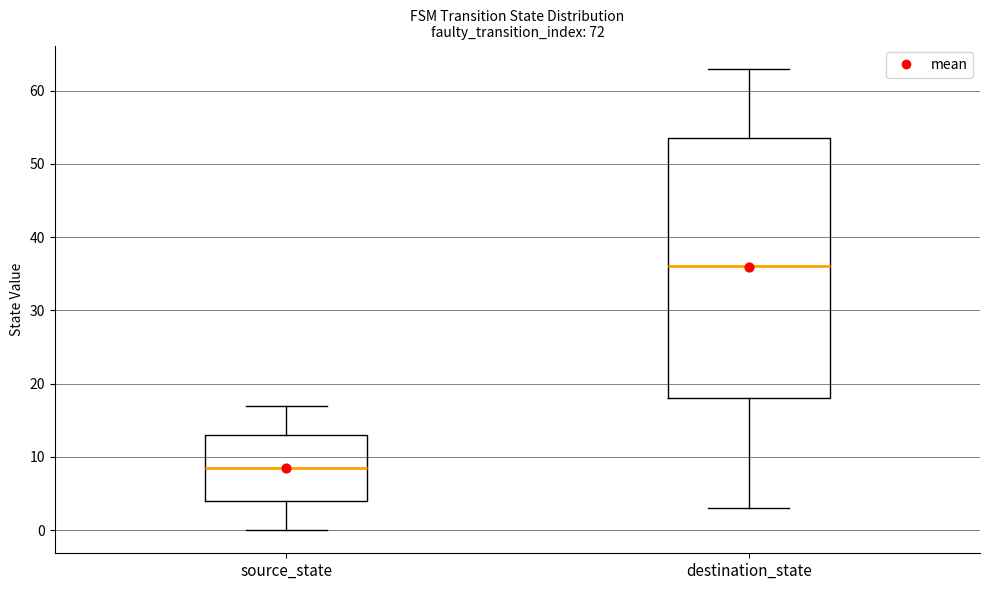

Which box is the tallest, from its lower edge to its upper edge?

destination_state